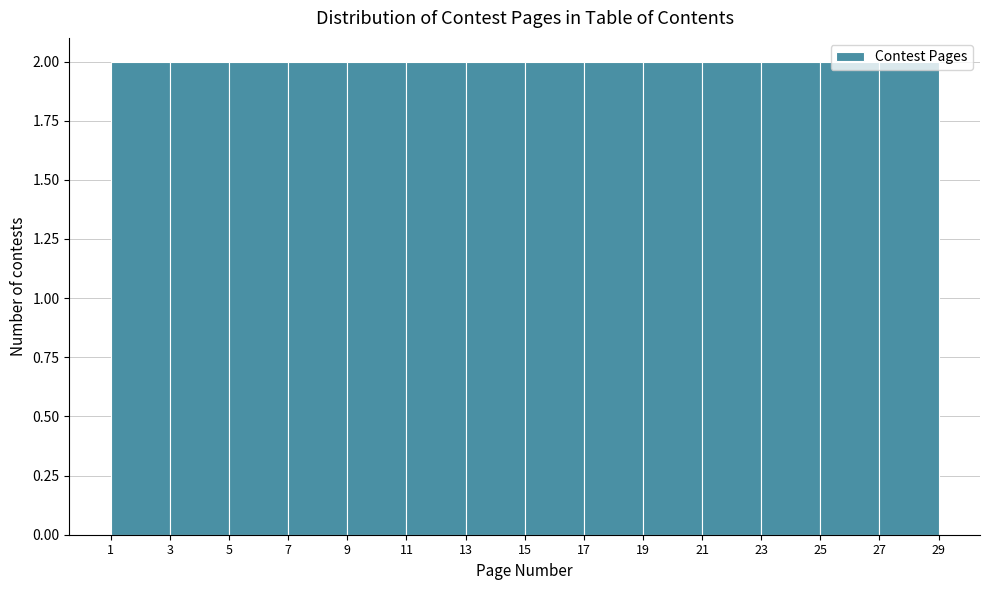

What is the height of the bar covering 5 to 7 on the x-axis? The values are not printed on the chart, so give them approximately, as read against the axis.

2